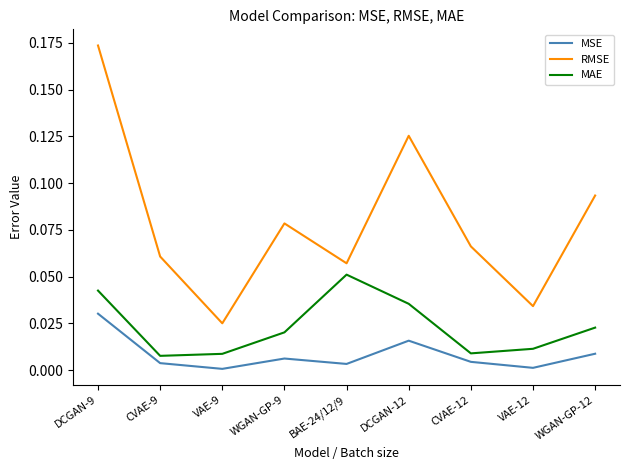

Rank the series at CVAE-12 from highest to lowest value.

RMSE, MAE, MSE